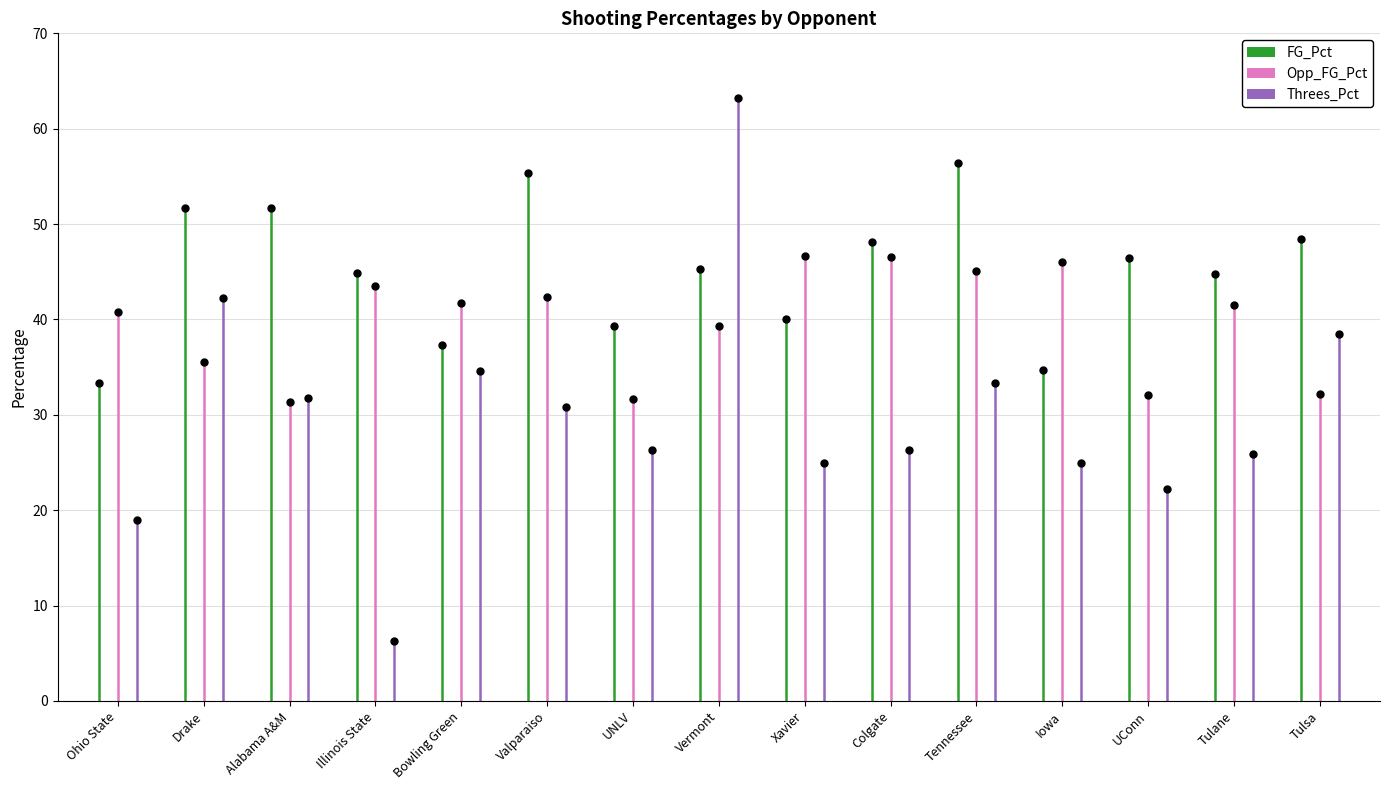

Which series has the widest spread of Y values?

Threes_Pct